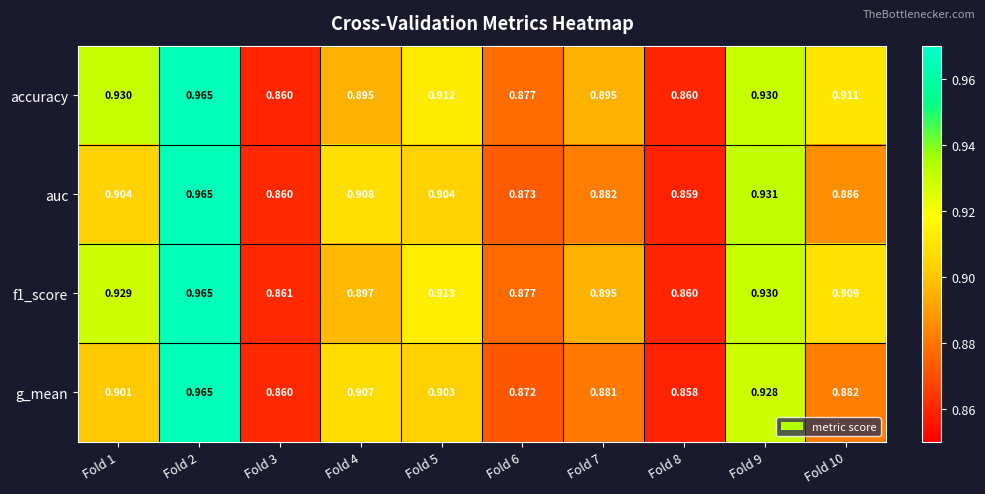

Is the value of g_mean at Fold 3 greater than the value of auc at Fold 9?

No